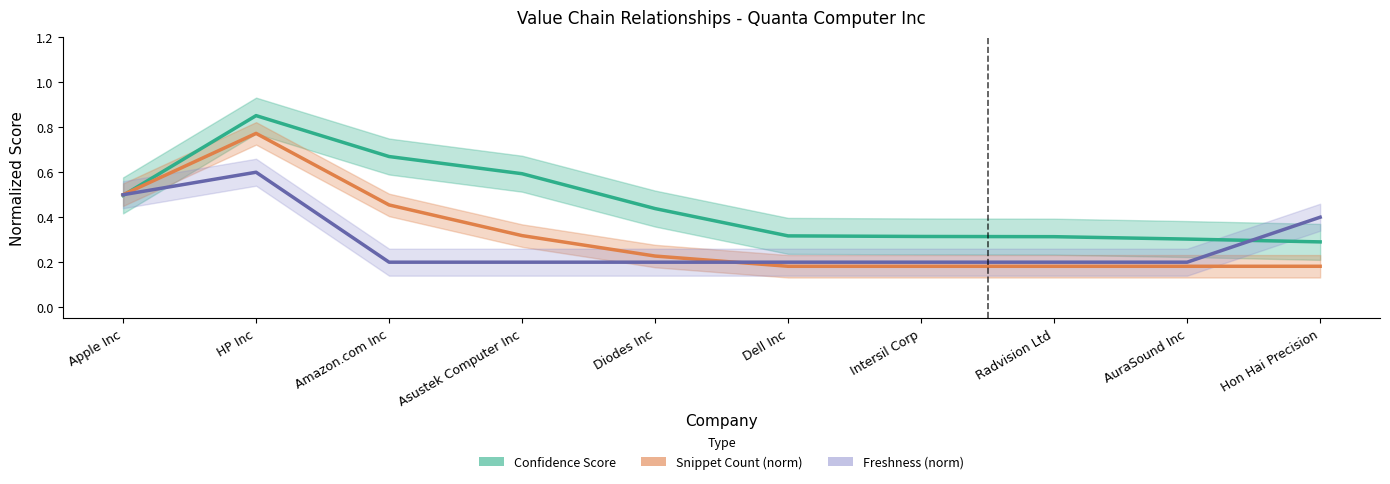

Is the value of Freshness (norm) at HP Inc greater than the value of Confidence Score at Hon Hai Precision?

Yes